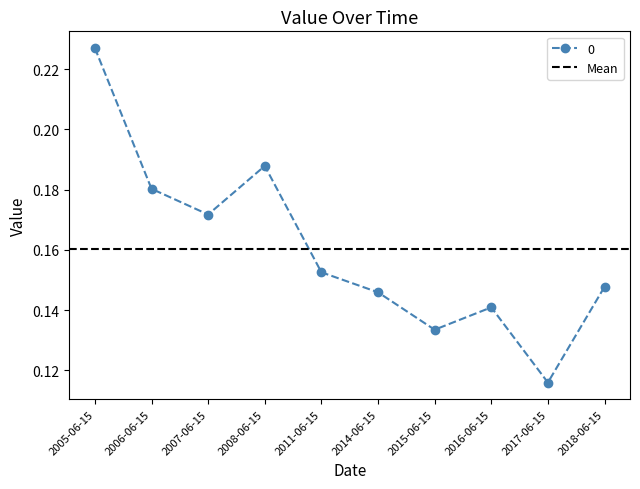

What is the label of the 10th point from the left?

2018-06-15